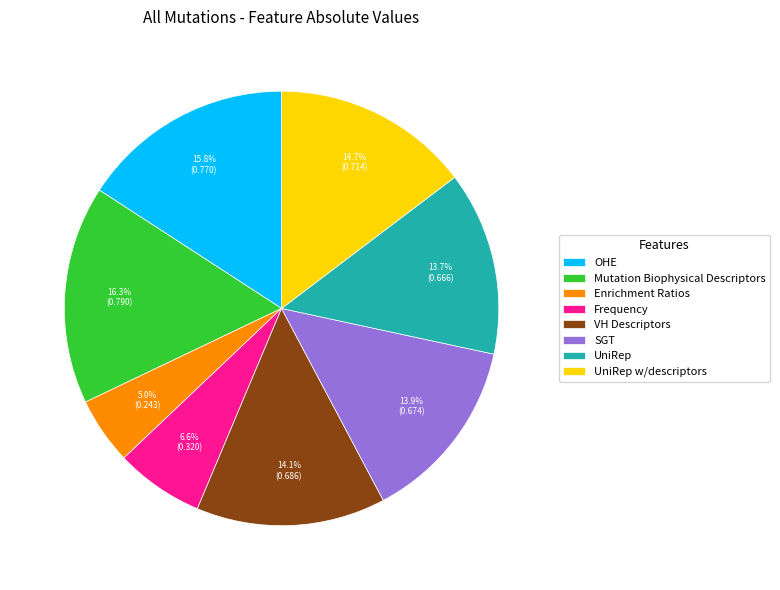

What is the total percentage of Enrichment Ratios and VH Descriptors?

19.1%